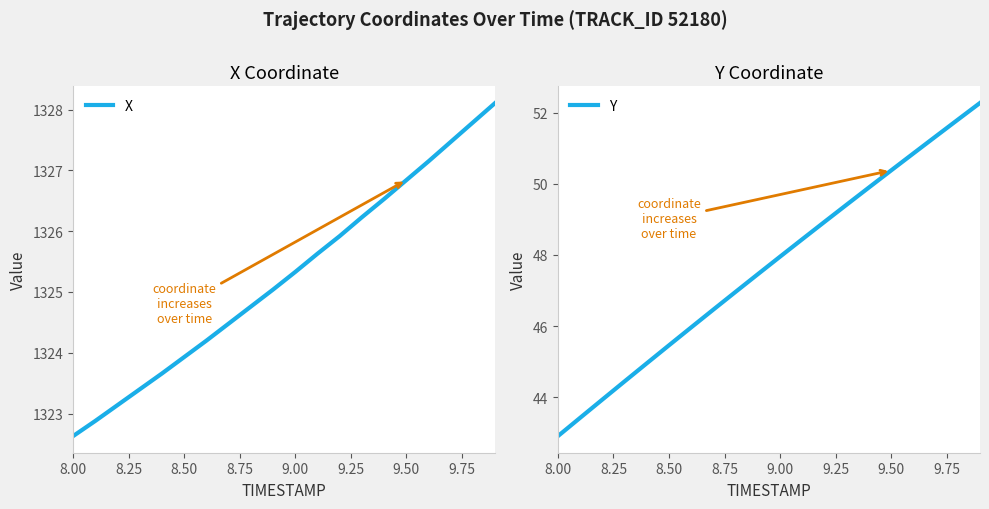

How many values in the X series are below 1325?

9